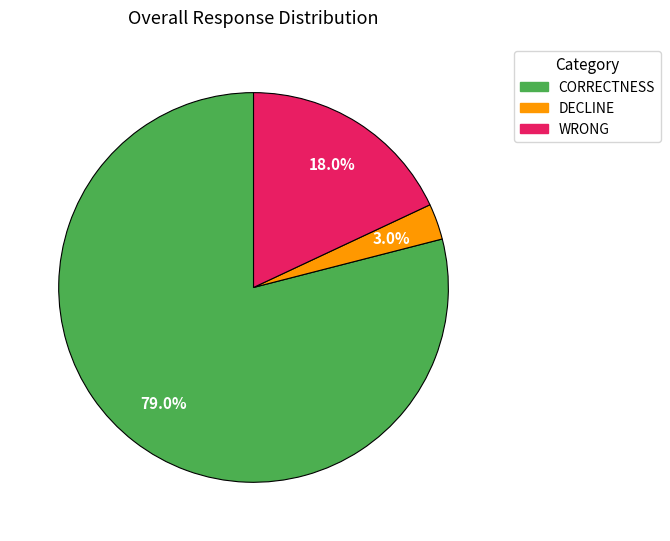

How much of the chart is everything except DECLINE?

97.0%